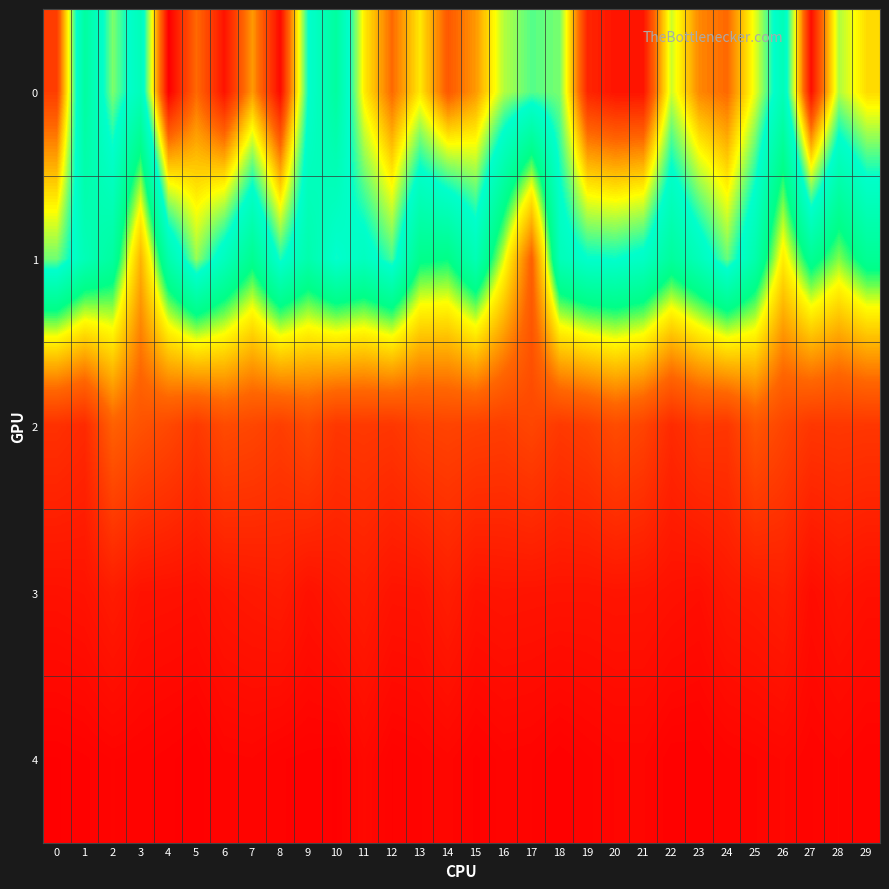

List the series in order of their peak value, highest first.

0, 1, 2, 3, 4